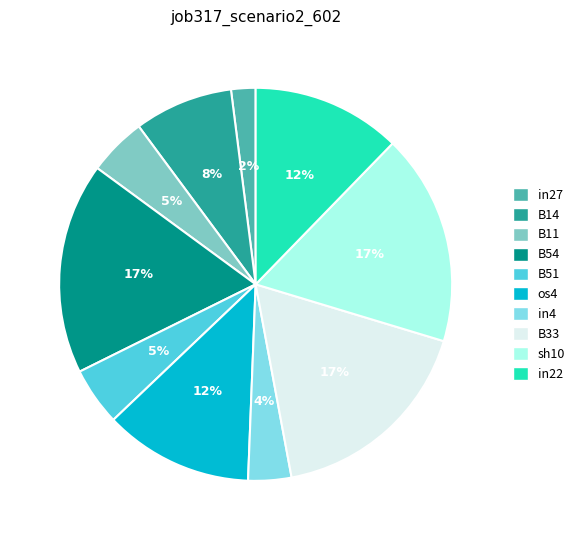

Which has a higher value, in22 or in4?

in22